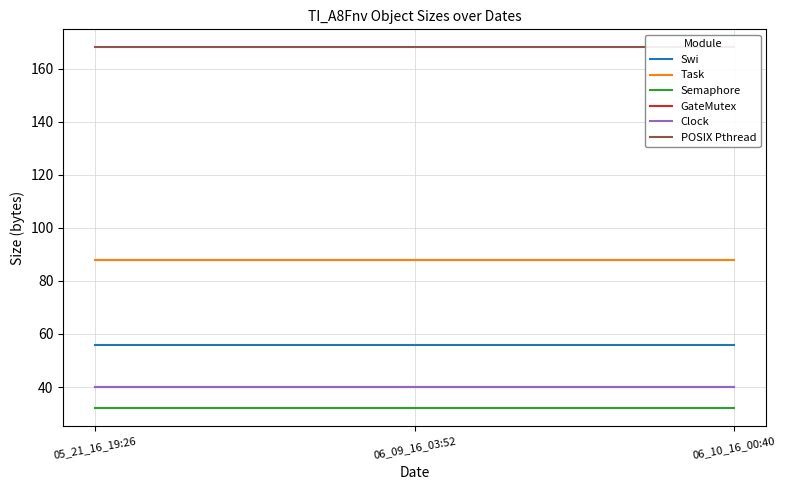

Rank the categories by GateMutex value from highest to lowest.

05_21_16_19:26, 06_09_16_03:52, 06_10_16_00:40